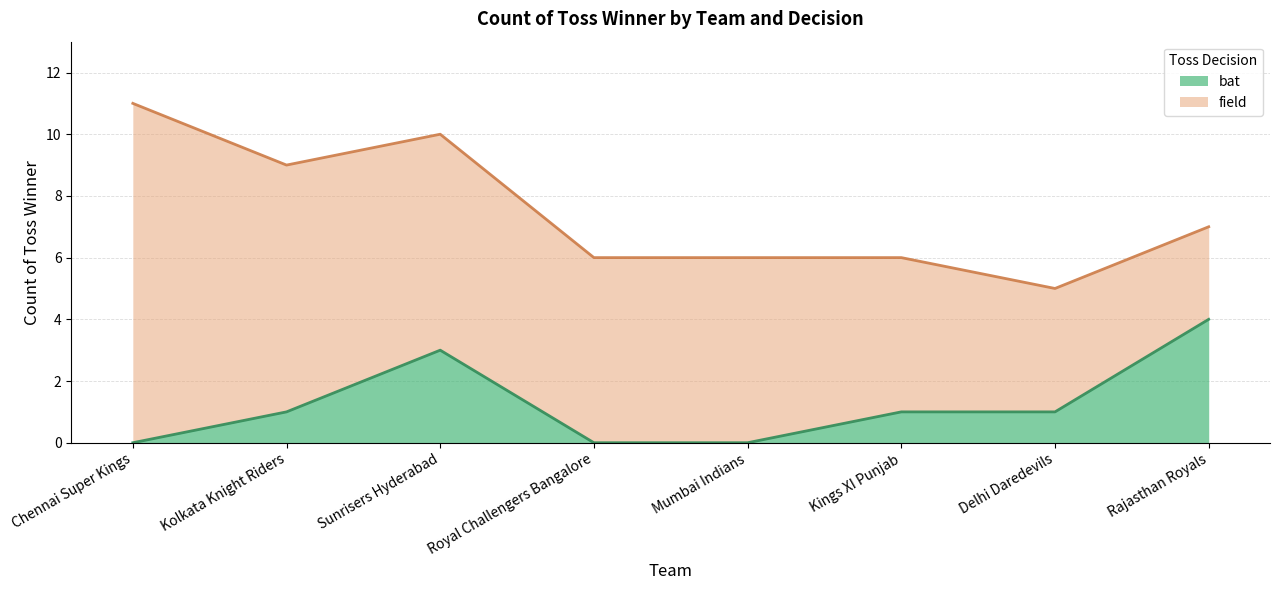

How many values are above zero?

5